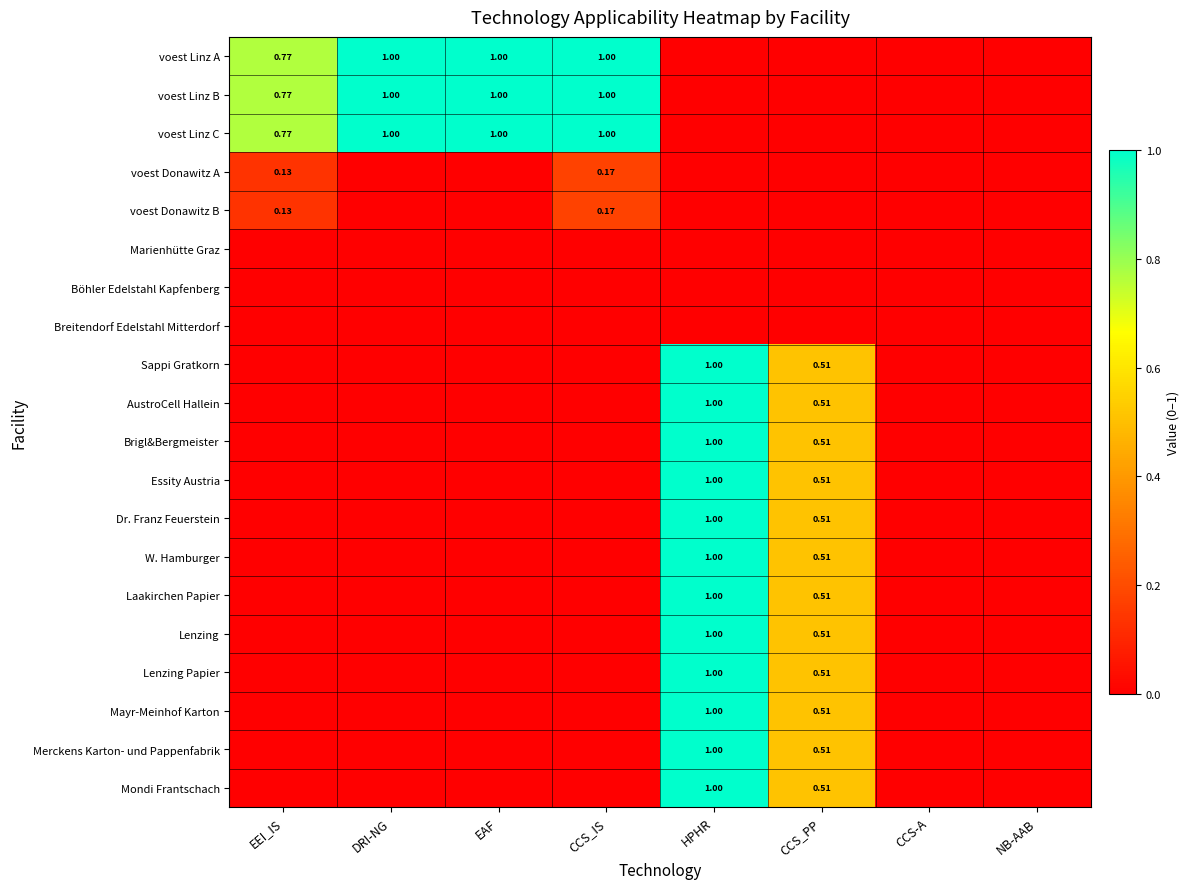

Count the number of categories in the chart.

8